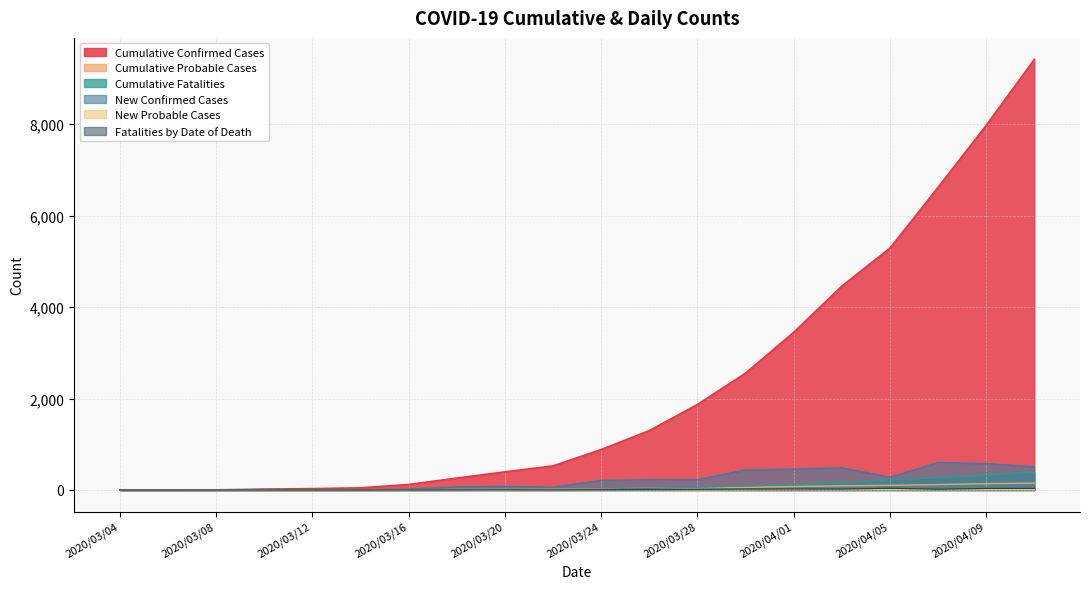

At how many categories does at least one series exceed 4365?

5